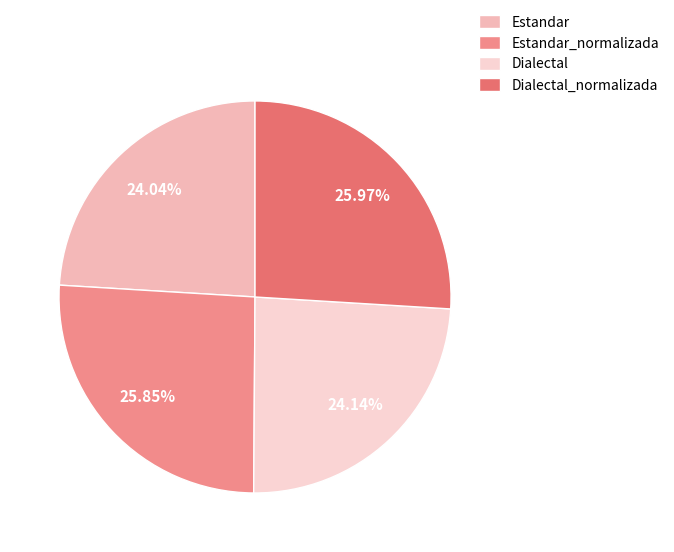

How many segments does this pie chart have?

4